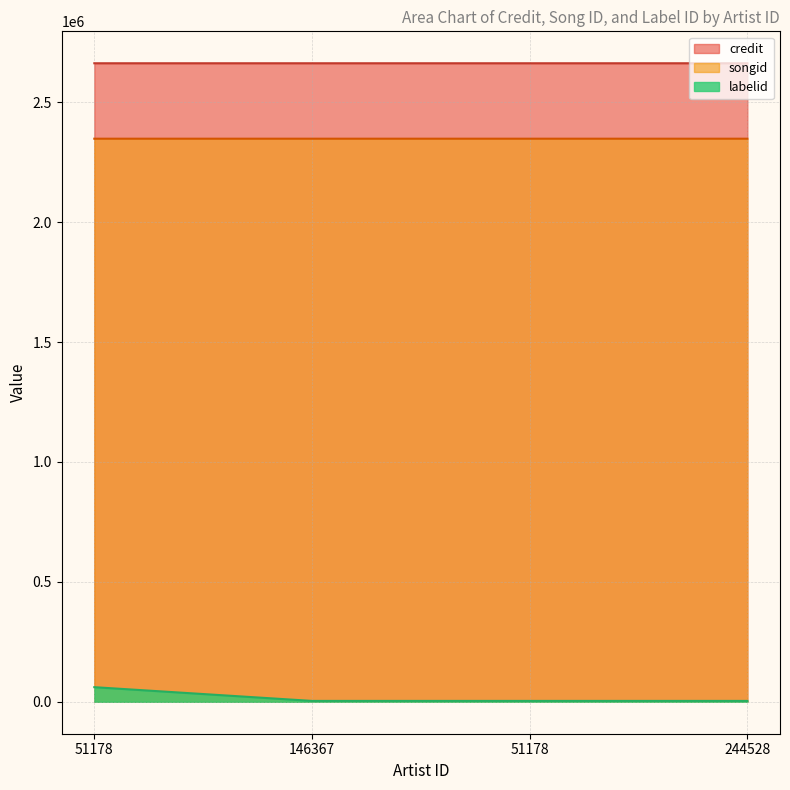

What is the total value across all series at 244528?

5013644